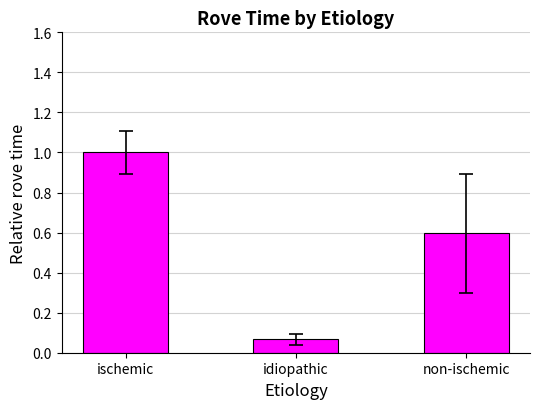

List the labels in order of value, largest first.

ischemic, non-ischemic, idiopathic